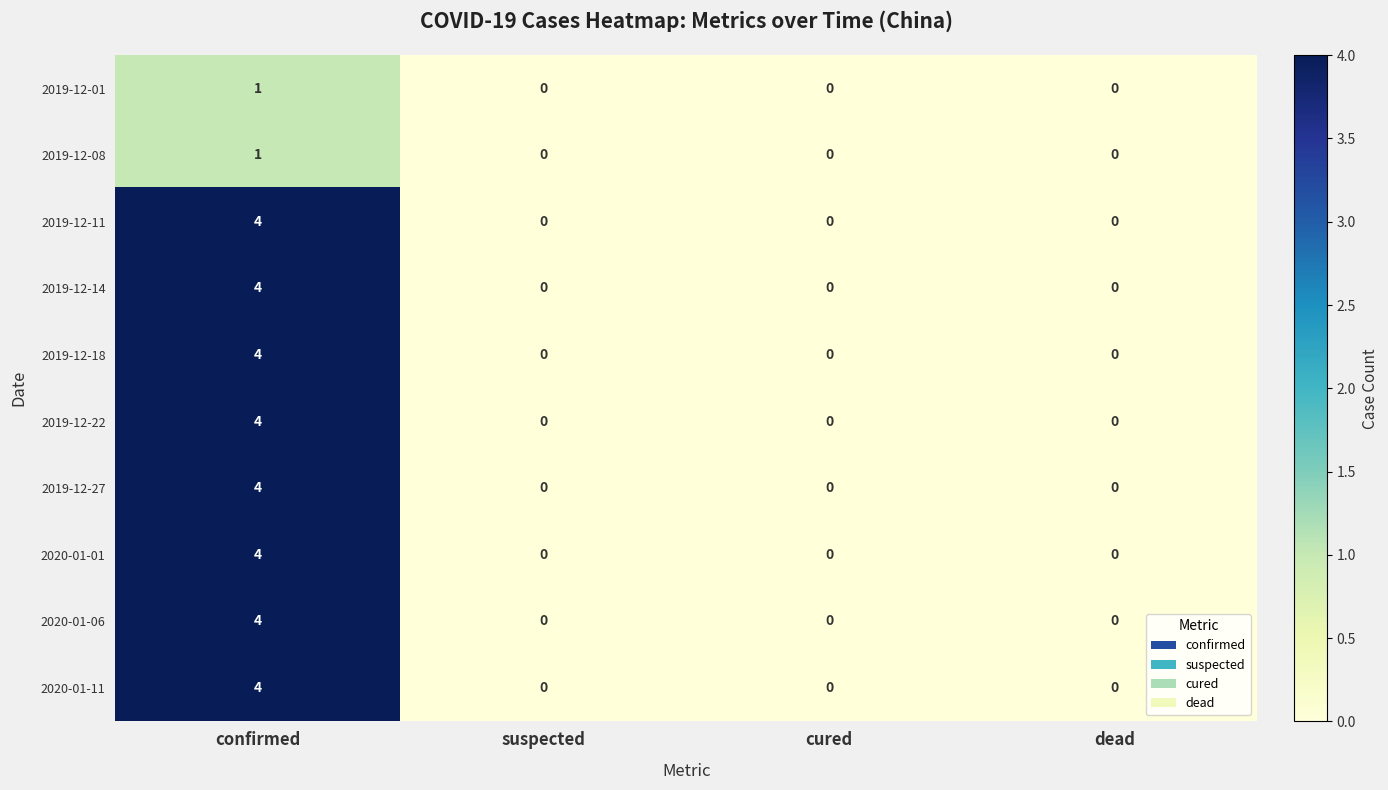

At which category is the sum across all series the highest?

confirmed